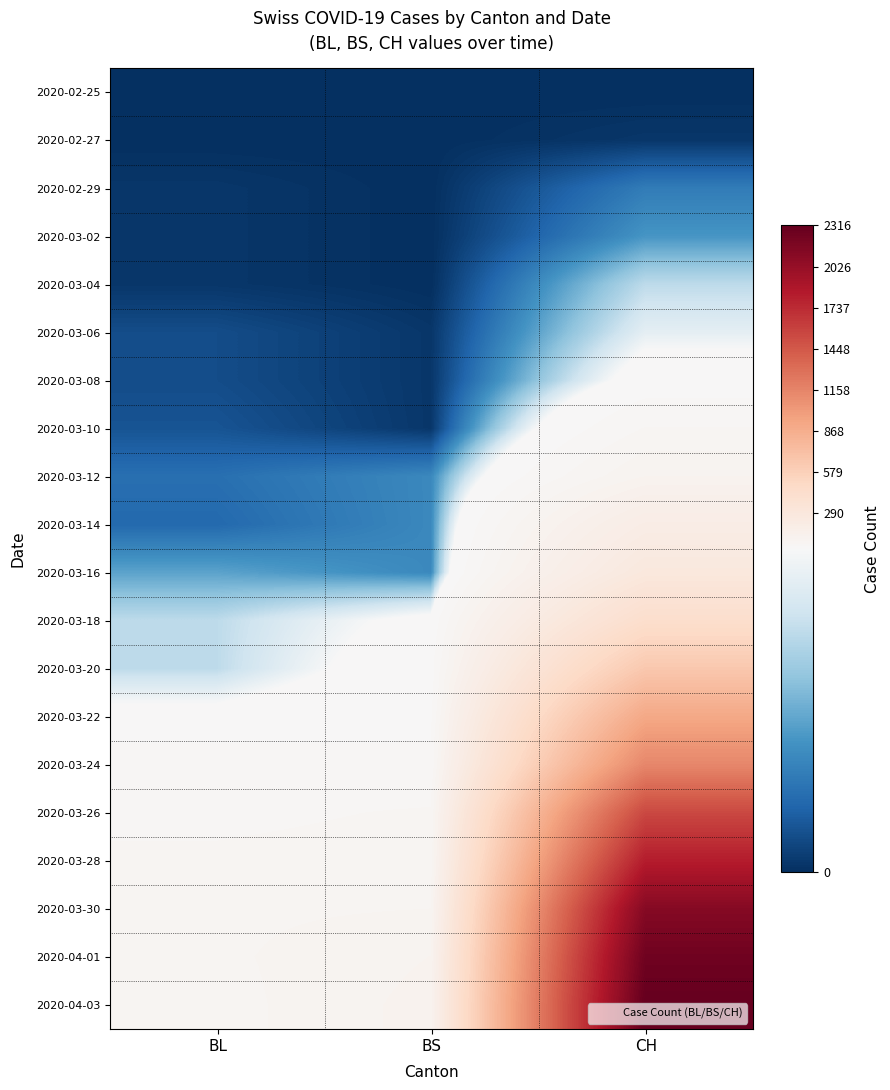

Reading left to right, extract all data points from this chart.

2020-02-25: BL=0	BS=0	CH=0
2020-02-27: BL=0	BS=0	CH=1
2020-02-29: BL=1	BS=0	CH=11
2020-03-02: BL=1	BS=0	CH=15
2020-03-04: BL=1	BS=0	CH=27
2020-03-06: BL=4	BS=1	CH=33
2020-03-08: BL=4	BS=1	CH=43
2020-03-10: BL=5	BS=1	CH=73
2020-03-12: BL=9	BS=13	CH=108
2020-03-14: BL=8	BS=13	CH=201
2020-03-16: BL=17	BS=13	CH=274
2020-03-18: BL=27	BS=40	CH=429
2020-03-20: BL=27	BS=45	CH=649
2020-03-22: BL=40	BS=50	CH=912
2020-03-24: BL=66	BS=58	CH=1142
2020-03-26: BL=68	BS=74	CH=1547
2020-03-28: BL=75	BS=79	CH=1826
2020-03-30: BL=86	BS=90	CH=2123
2020-04-01: BL=86	BS=108	CH=2252
2020-04-03: BL=82	BS=115	CH=2316